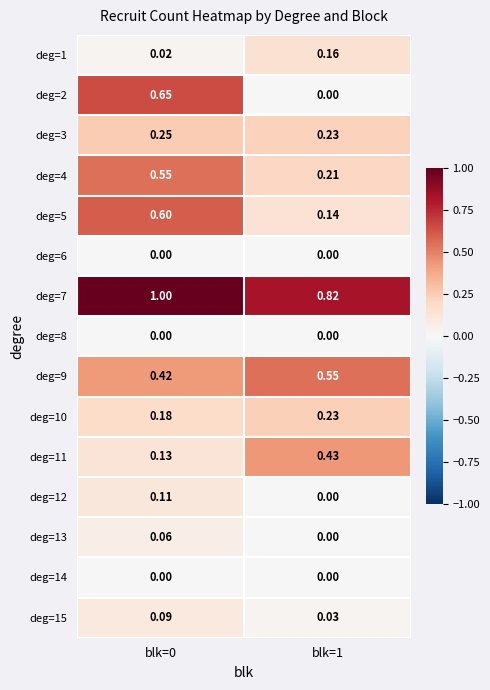

At blk=1, list the series in order from largest to smallest.

deg=7, deg=9, deg=11, deg=10, deg=3, deg=4, deg=1, deg=5, deg=15, deg=2, deg=6, deg=8, deg=12, deg=13, deg=14